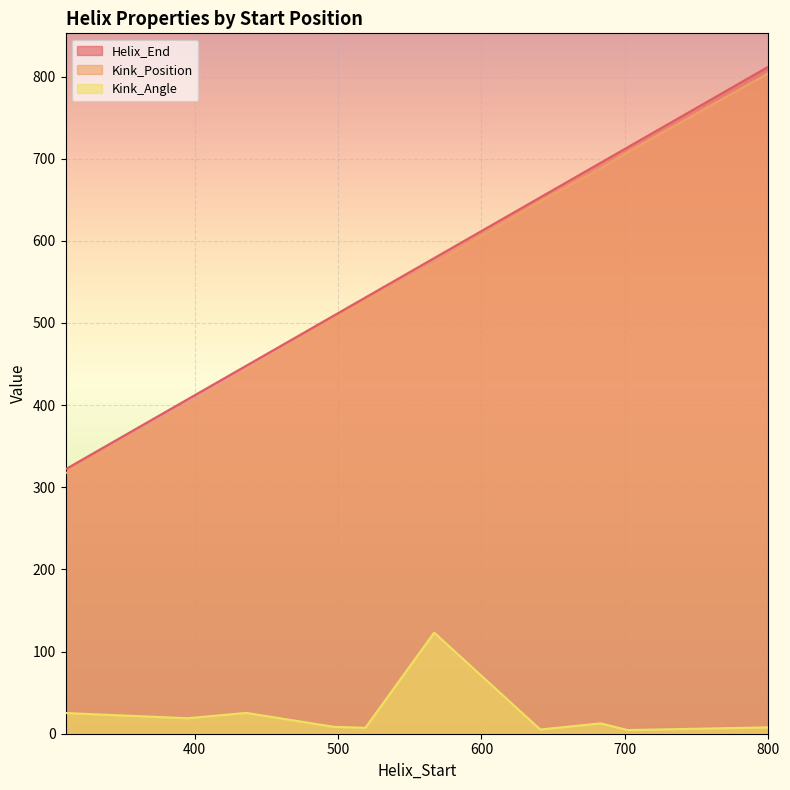

True or false: Kink_Position and Helix_End intersect in this chart.

False